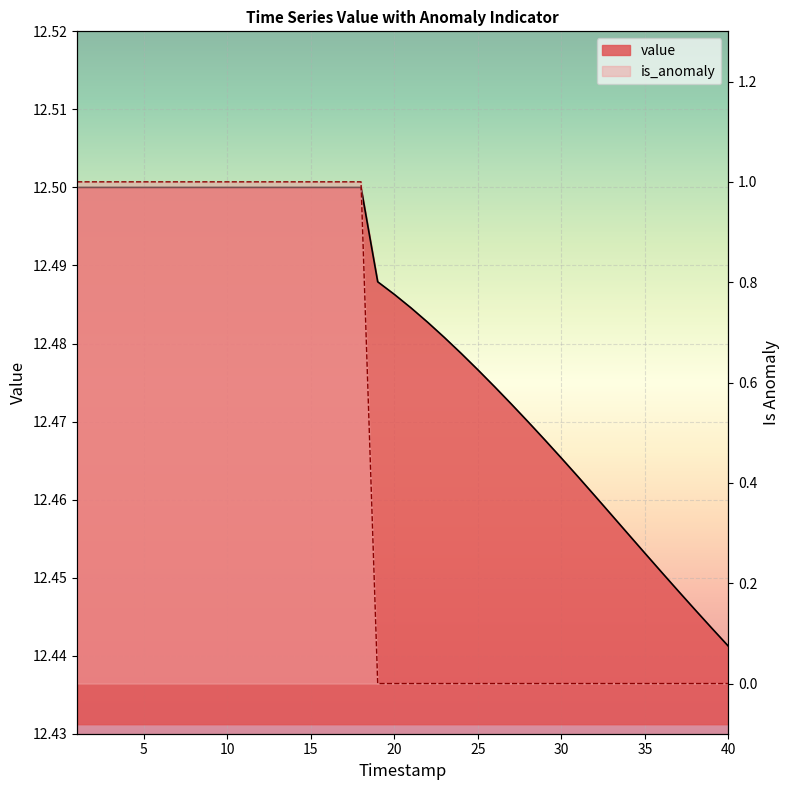

True or false: value and is_anomaly intersect in this chart.

False